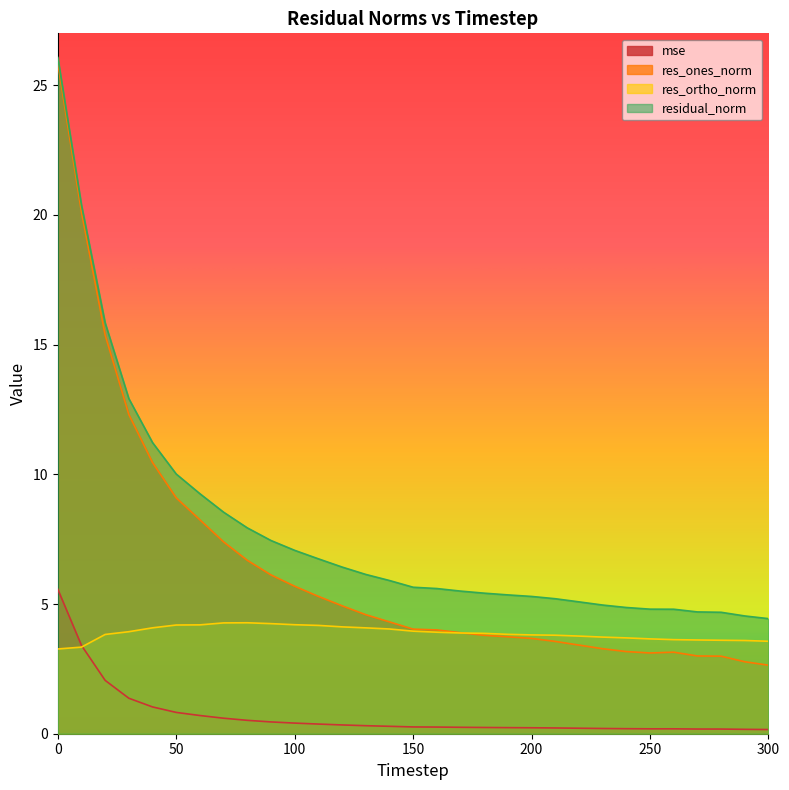

What is the lowest value of the res_ortho_norm series?

3.3